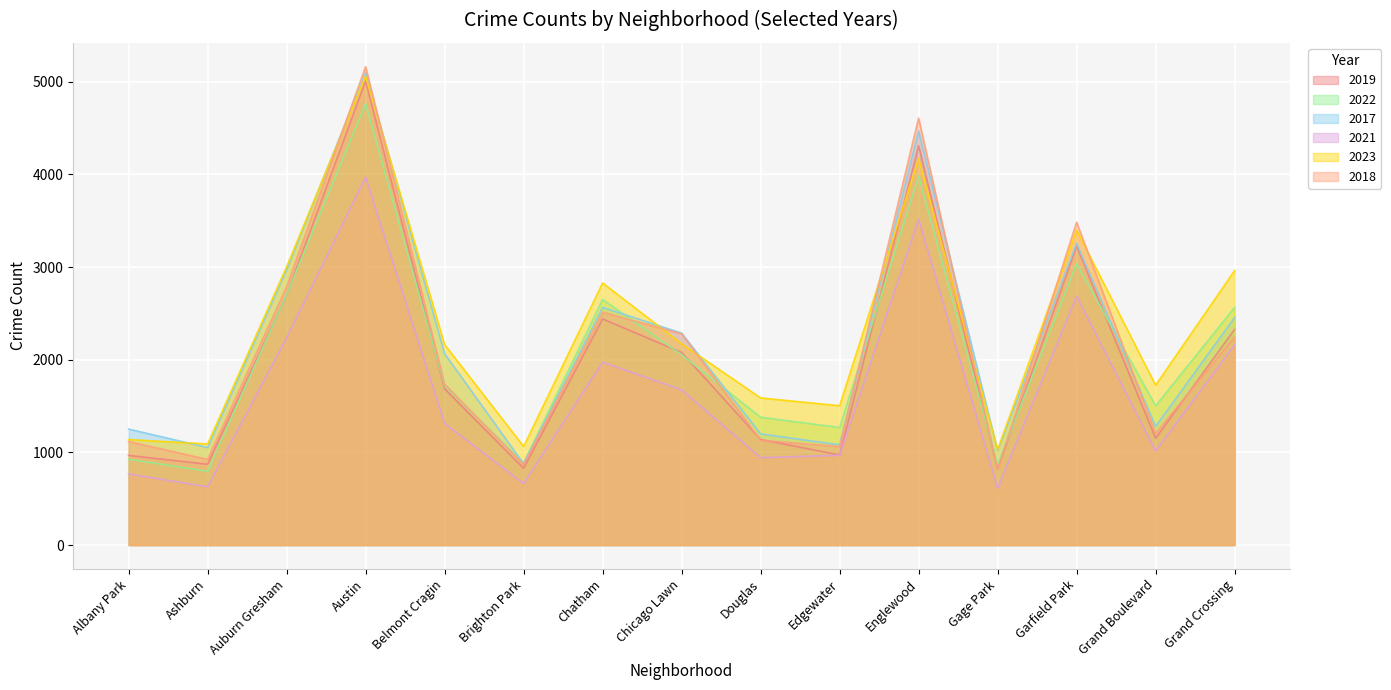

At which category is the sum across all series the highest?

Austin